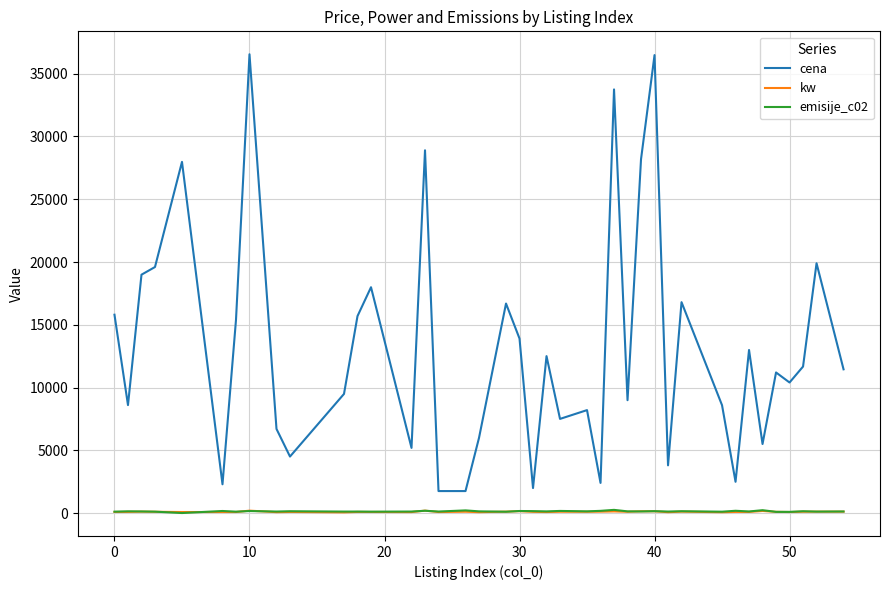

Which series has the largest total across all categories?

cena